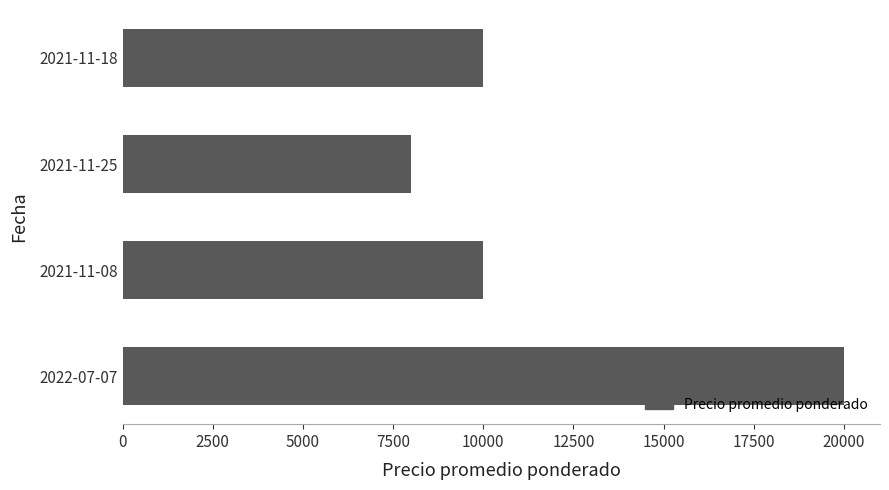

How many series are shown in this chart?

1